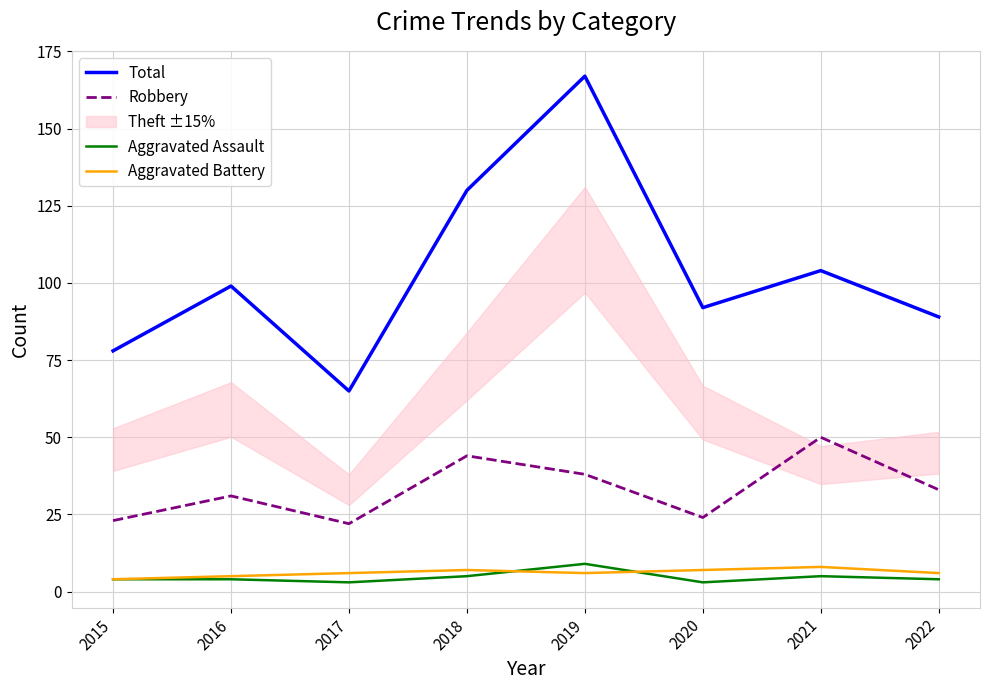

What is the difference between the maximum and minimum values in the Robbery series?

28